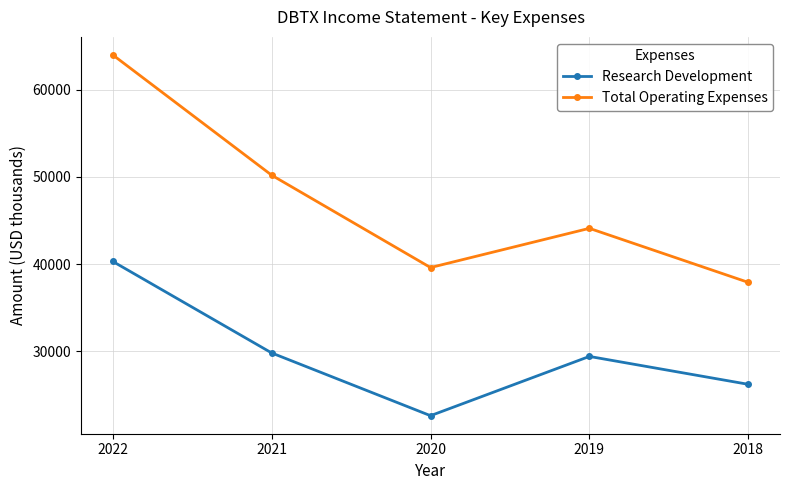

True or false: Total Operating Expenses has more than 2 interior local peaks.

False